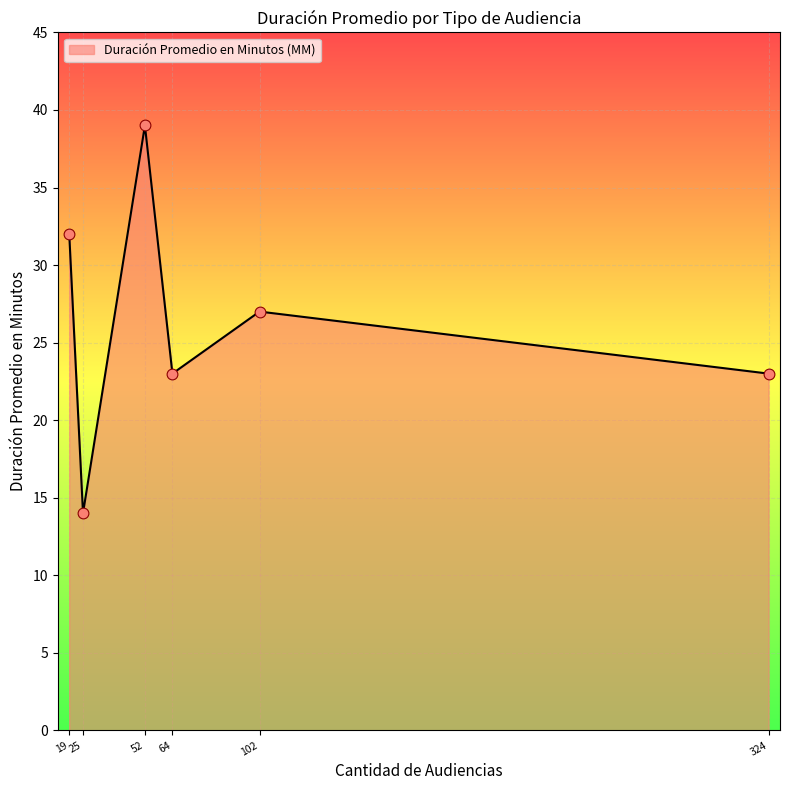

What is the change in value from 25 to 324?

+9